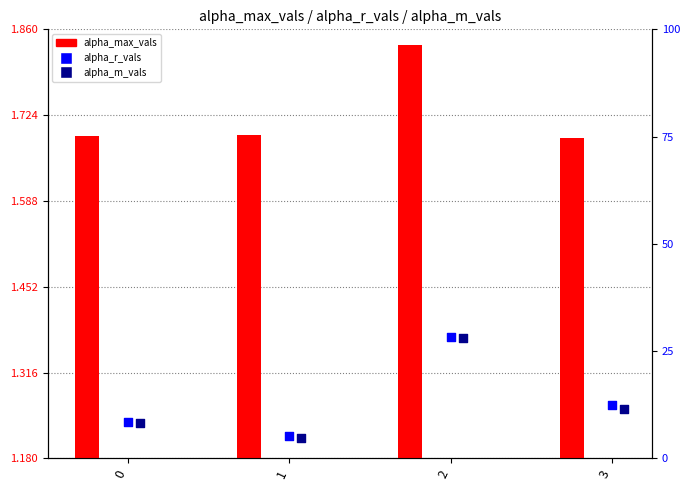

Is the value of alpha_r_vals at 2 greater than the value of alpha_m_vals at 3?

Yes